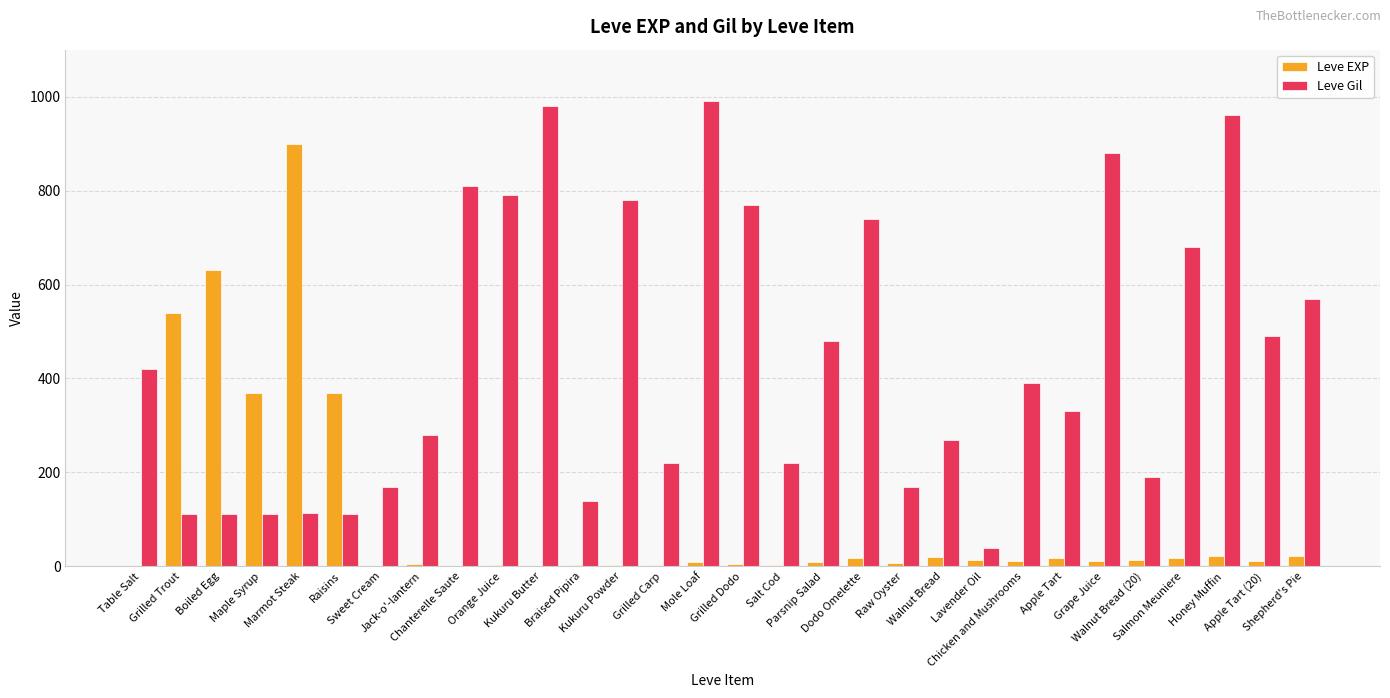

What is the highest value of the Leve Gil series?

990